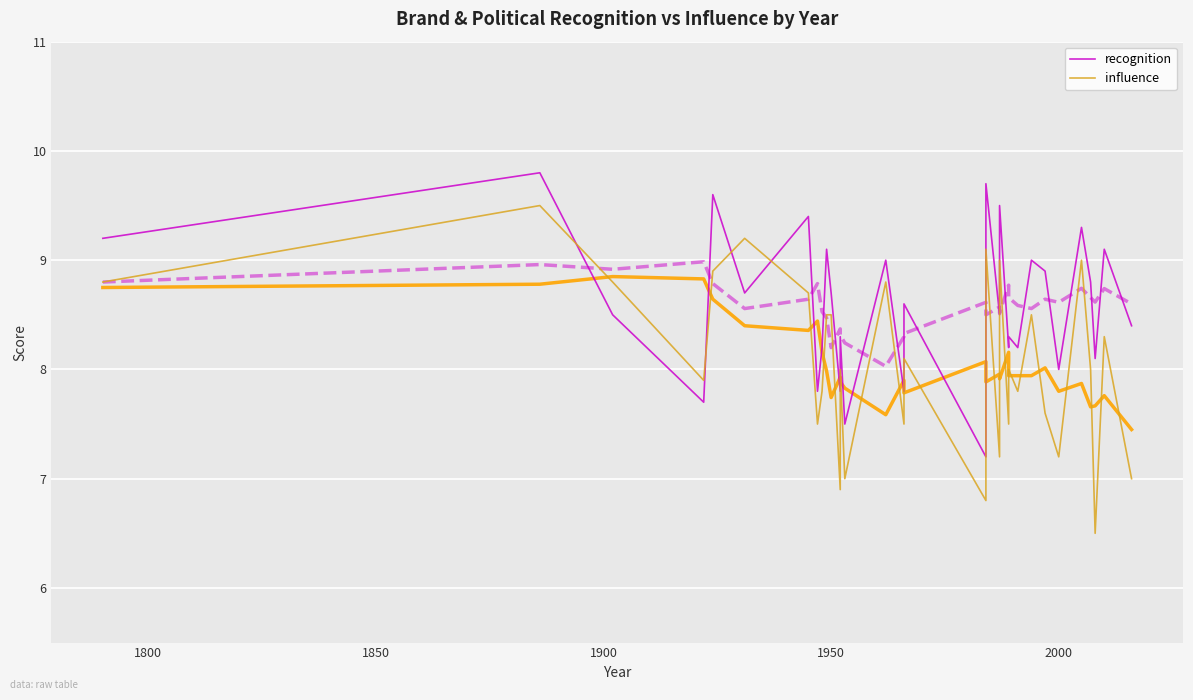

What is the greatest value displayed?

9.8